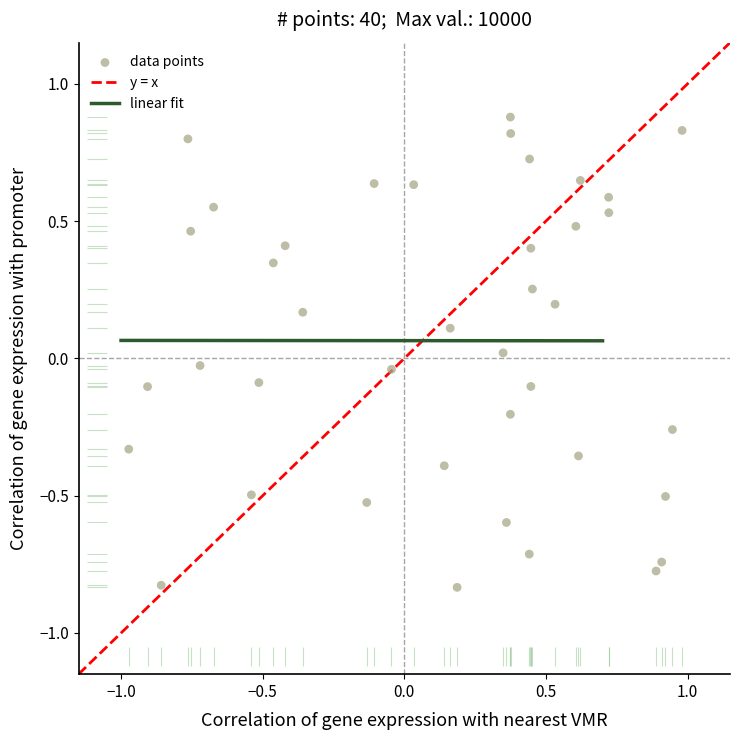

What is the range of Y values (max minus min)?

1.7